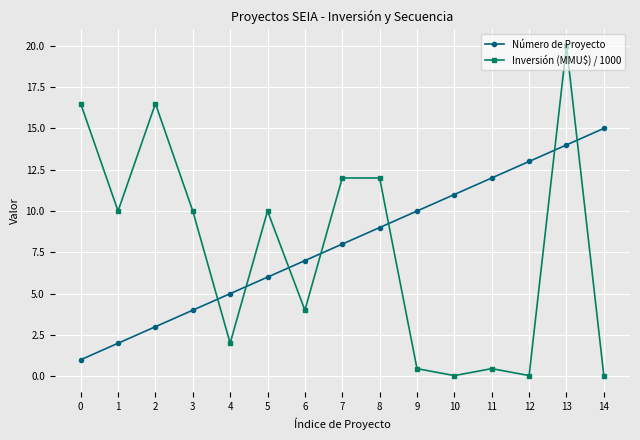

The value of Número de Proyecto at 0 is 1.0. True or false?

True